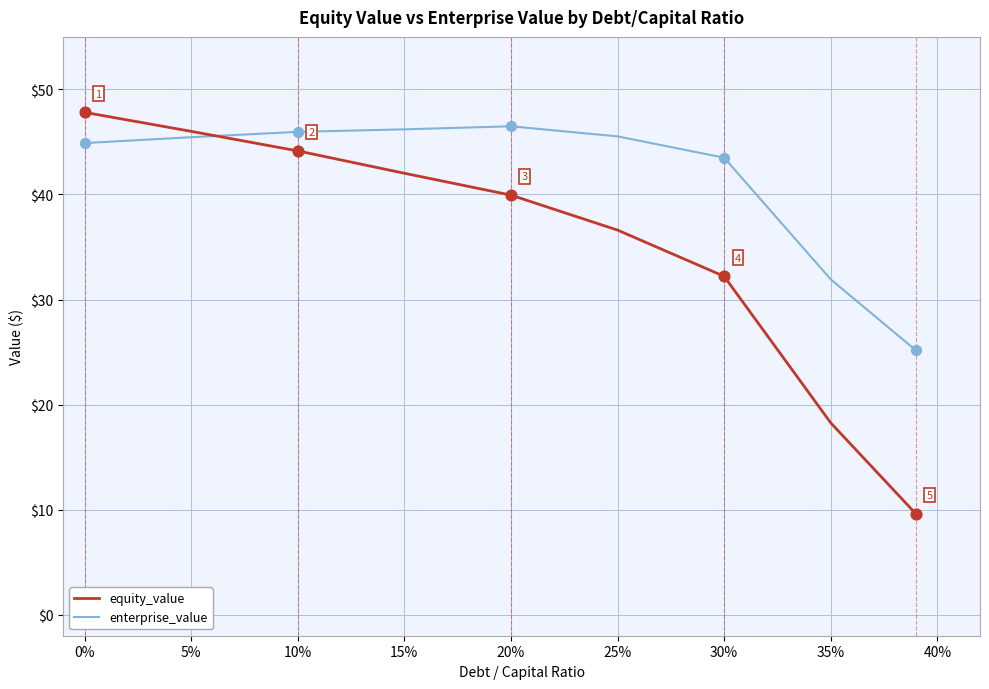

At how many categories does at least one series exceed 21?

9